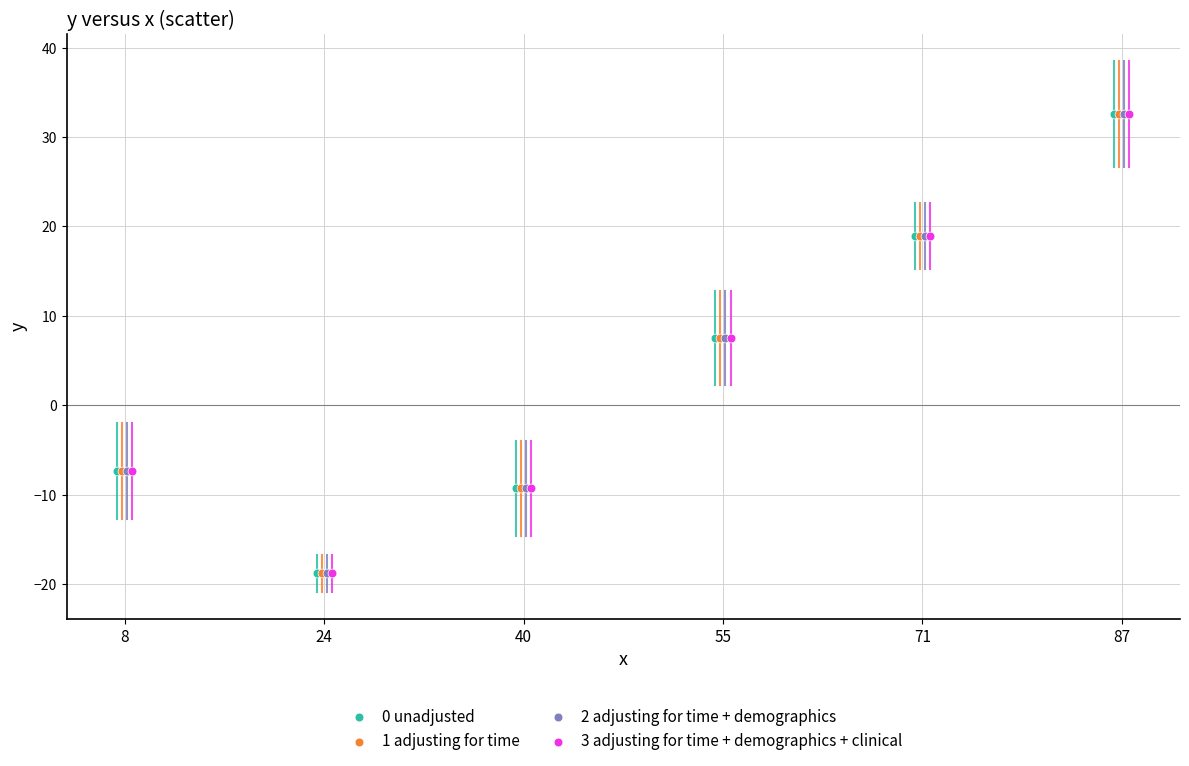

What are all the series names shown in the legend?

0 unadjusted, 1 adjusting for time, 2 adjusting for time + demographics, 3 adjusting for time + demographics + clinical